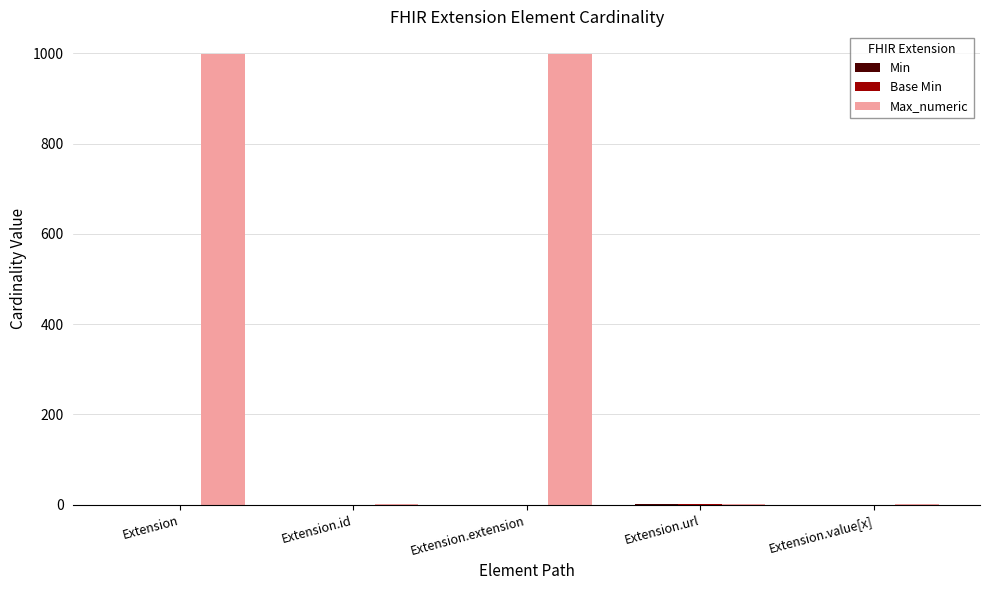

Are the bars horizontal?

No